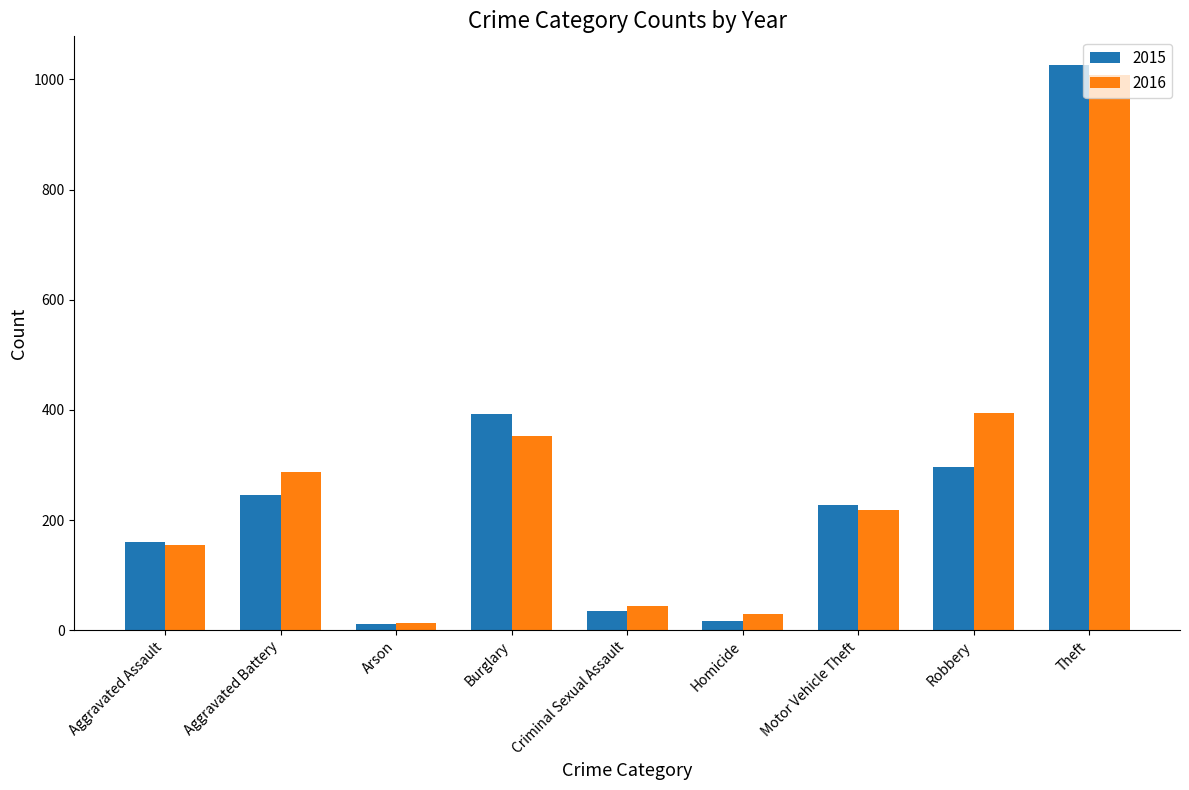

At which label does 2015 first exceed 228?

Aggravated Battery